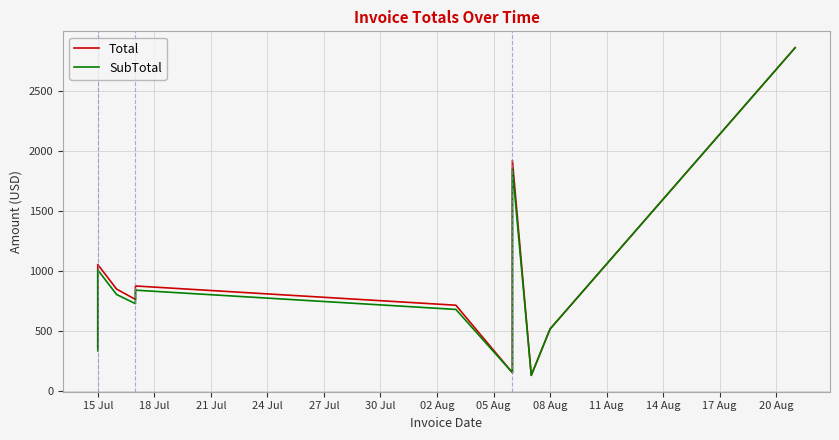

Which series has the largest range (max minus min)?

Total